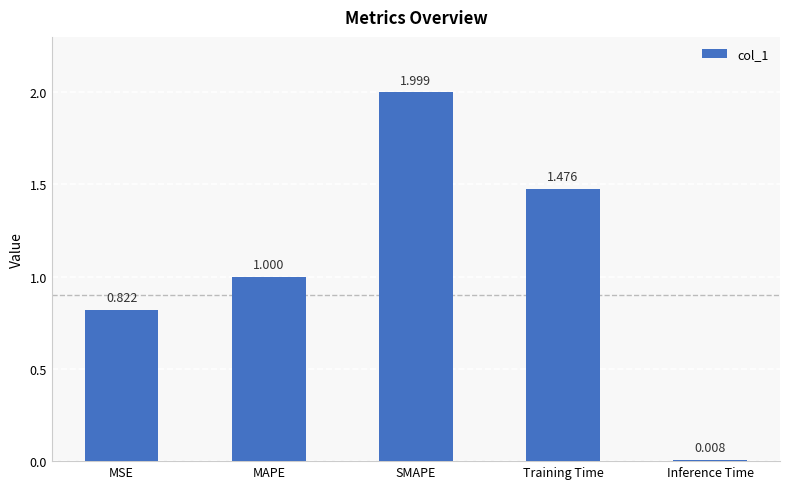

What position from the right is SMAPE?

3